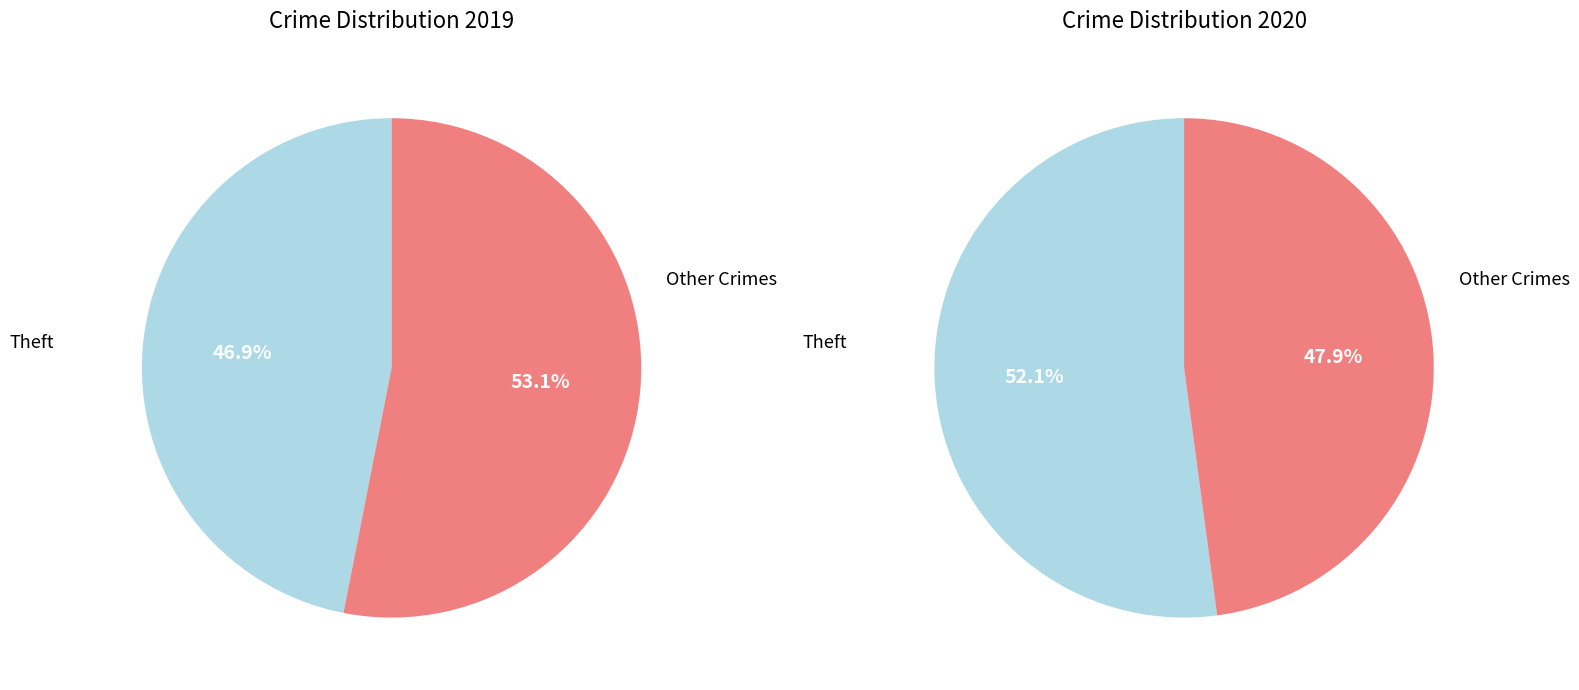

Between 2 and 4, which is larger?

4